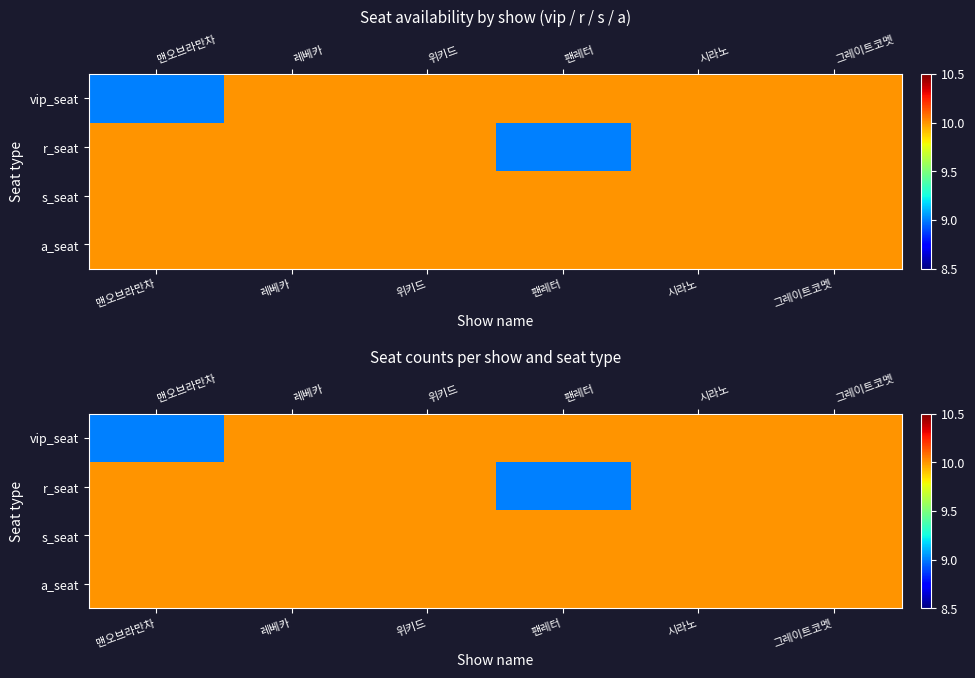

Reading left to right, list all the values displayed in this chart.

row_0: 9	10	10	10	10	10
row_1: 10	10	10	9	10	10
row_2: 10	10	10	10	10	10
row_3: 10	10	10	10	10	10